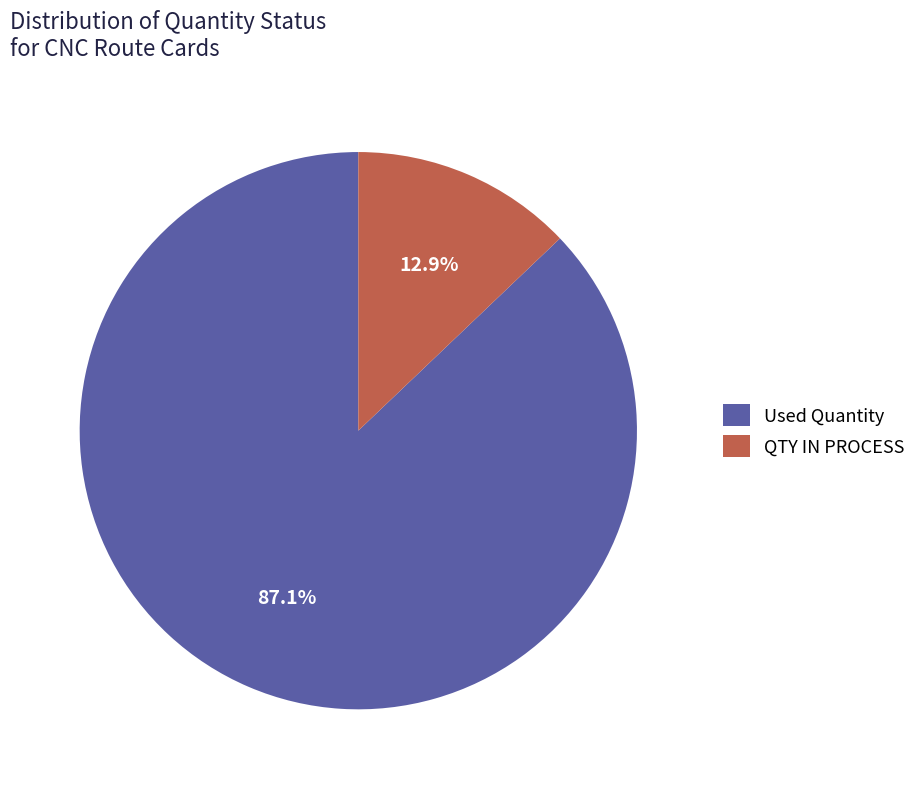

What percentage is NOT represented by QTY IN PROCESS?

87.1%